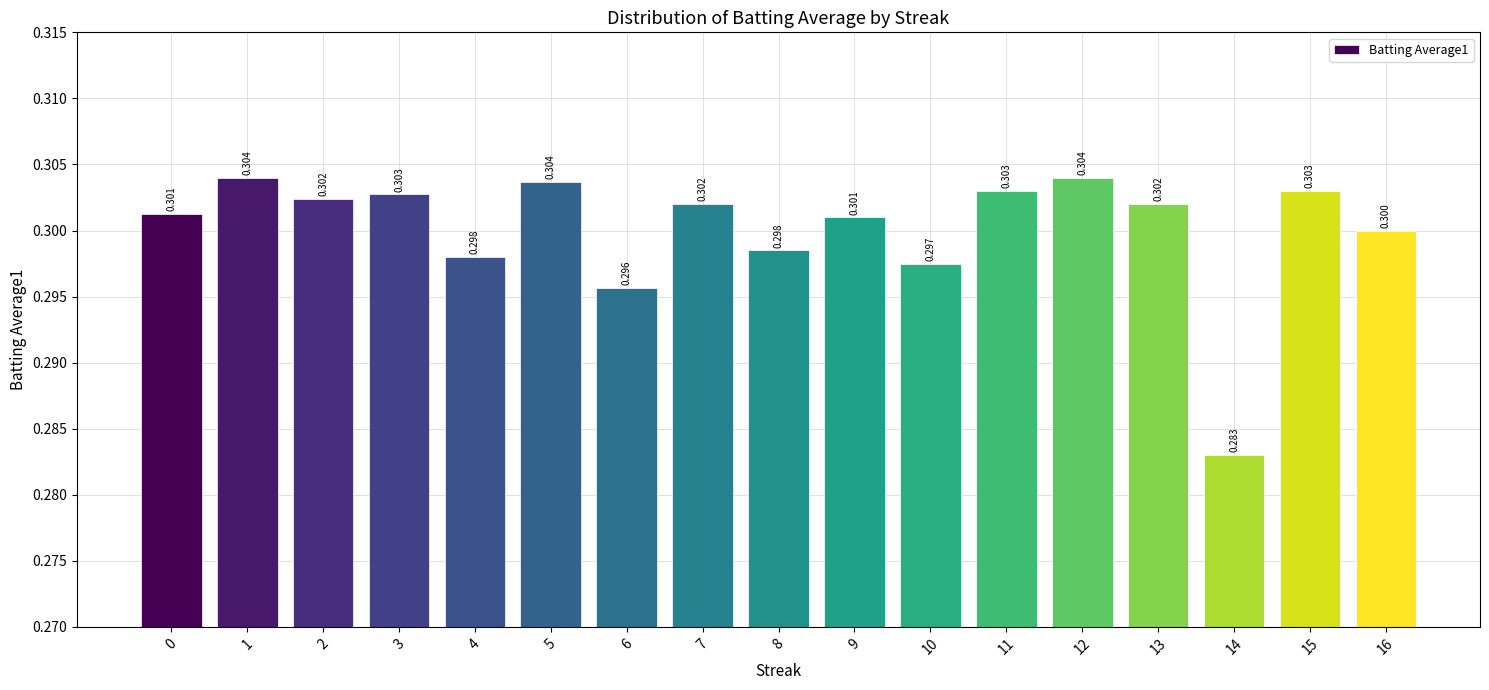

Rank the categories by value from lowest to highest.

14, 6, 10, 4, 8, 16, 9, 0, 7, 13, 2, 3, 11, 15, 5, 1, 12